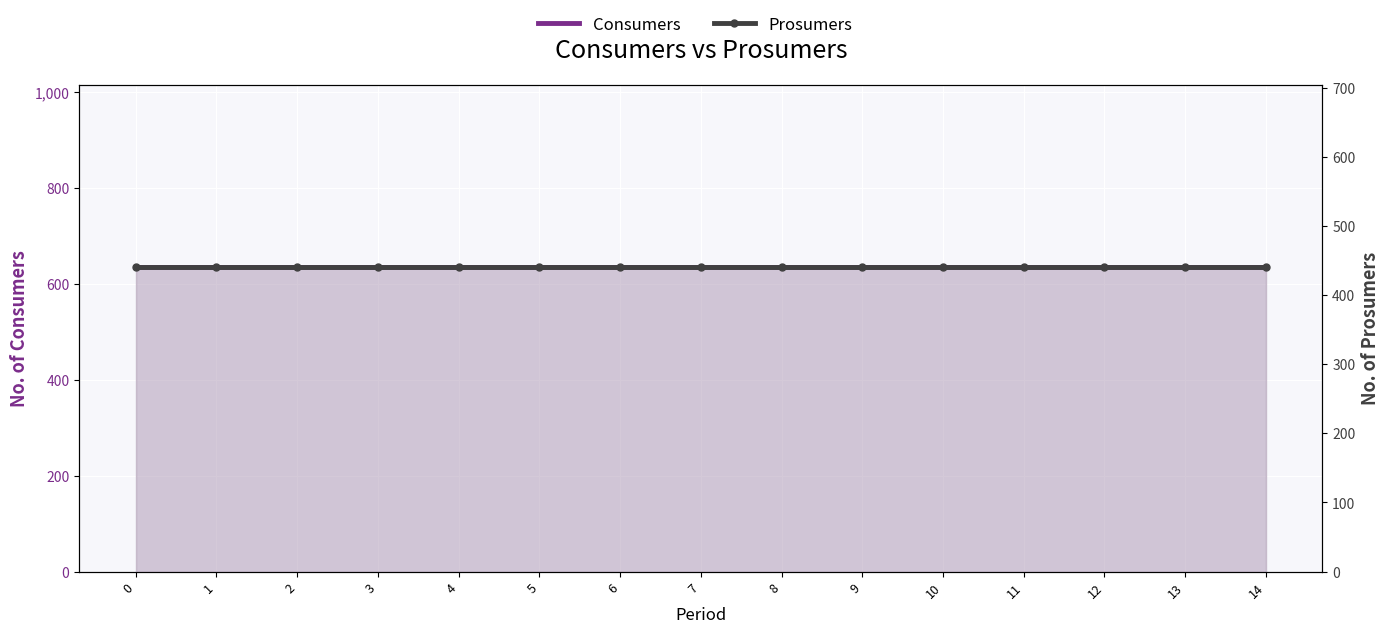

What is the total value across all series at 12?

1075